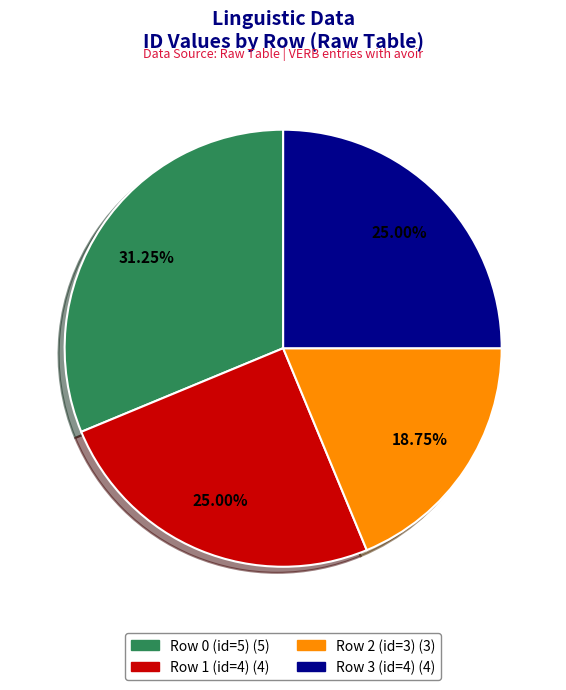

To the nearest percent, what portion does Row 1 (id=4) represent?

25%